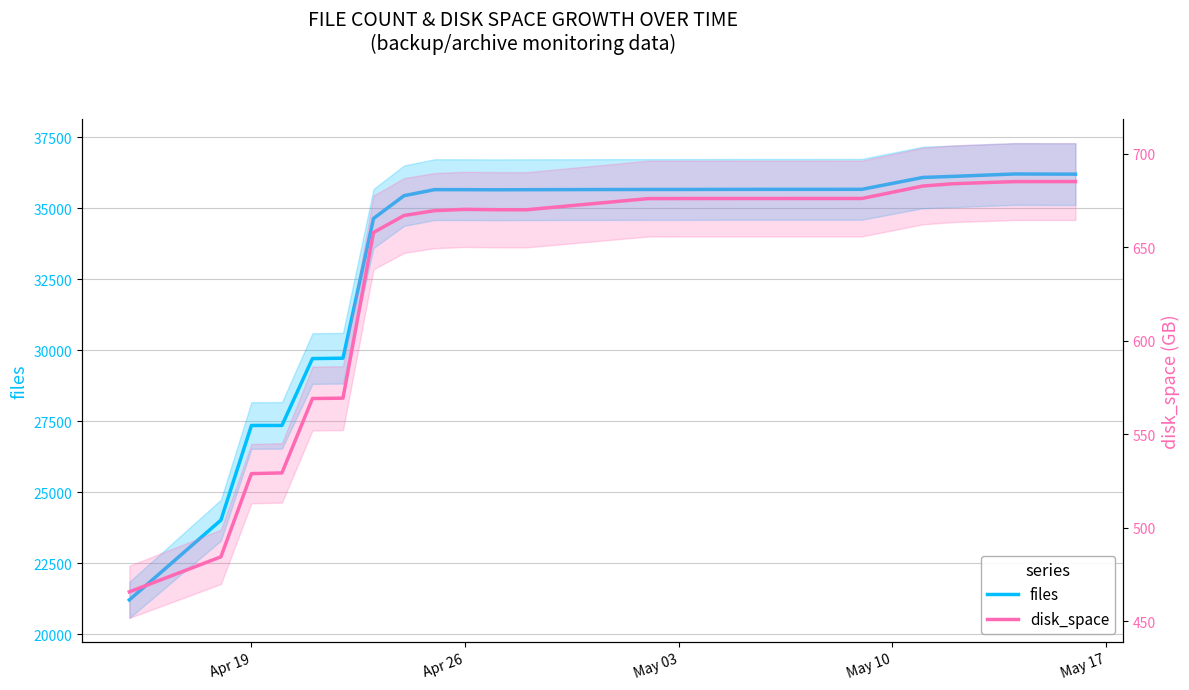

True or false: disk_space has a value of 771.3 at Apr 19.

False